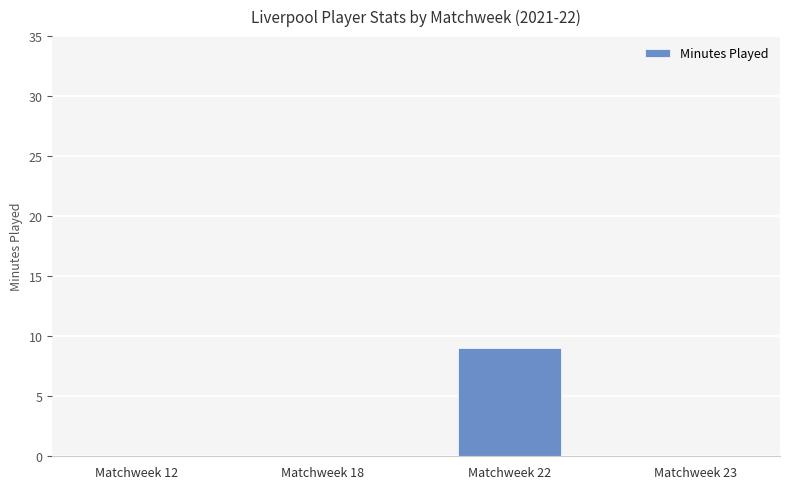

The value at Matchweek 18 is 0. True or false?

True